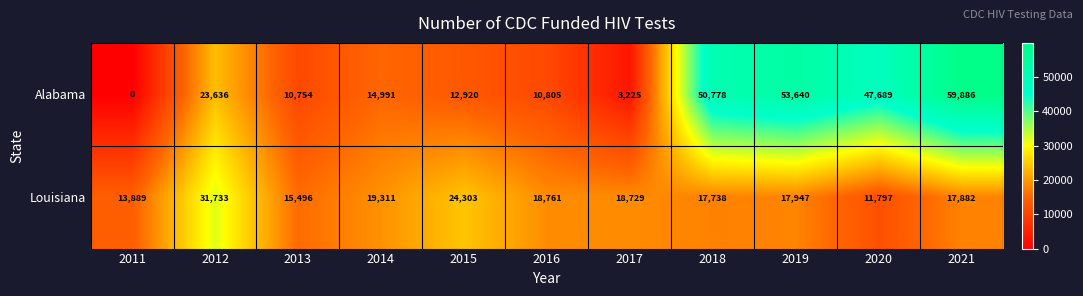

What is the maximum value shown in the chart?

59886